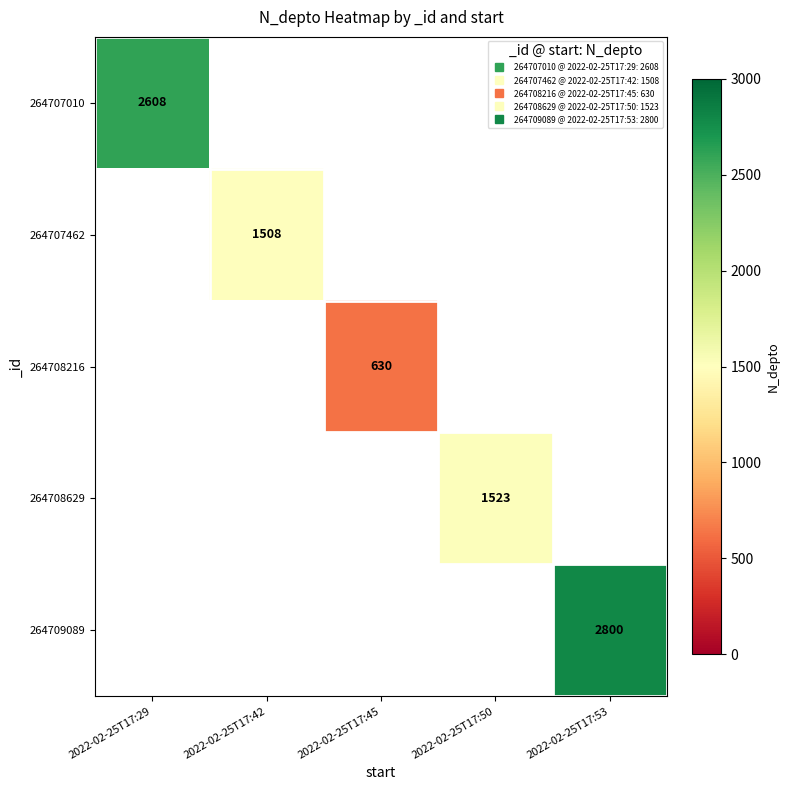

List the labels in order of 264709089 value, smallest first.

2022-02-25T17:29, 2022-02-25T17:42, 2022-02-25T17:45, 2022-02-25T17:50, 2022-02-25T17:53